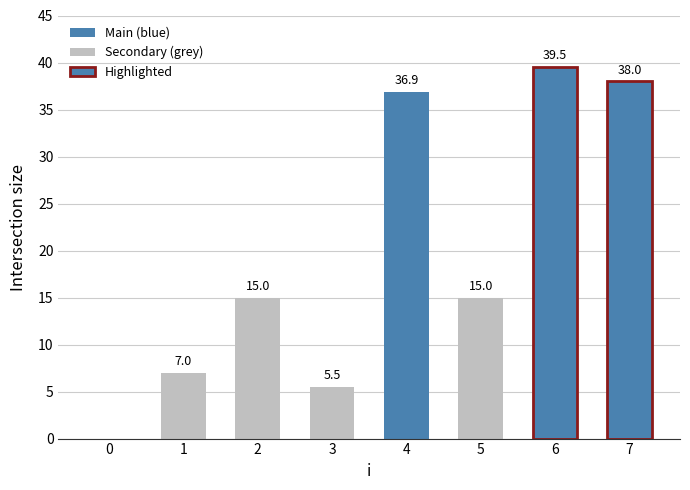

Reading right to left, list all the values displayed in this chart.

7=38.0	6=39.5	5=15.0	4=36.9	3=5.5	2=15.0	1=7.0	0=0.0